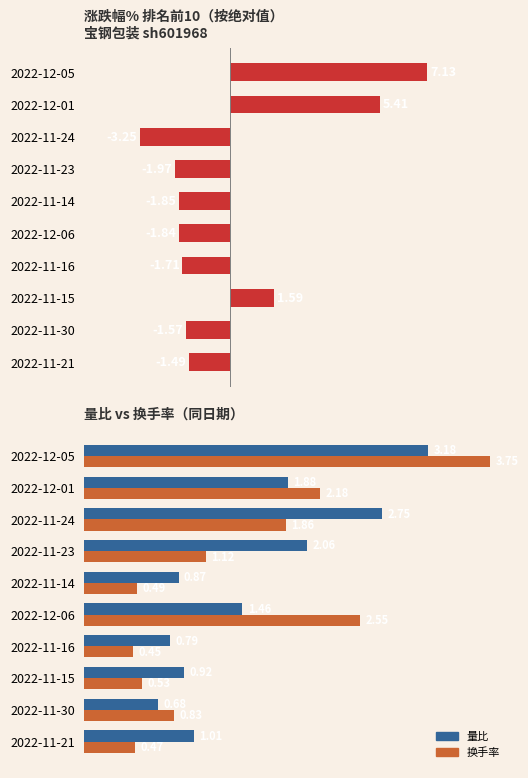

What is the difference between the maximum and minimum values in the 涨跌幅% series?

10.4